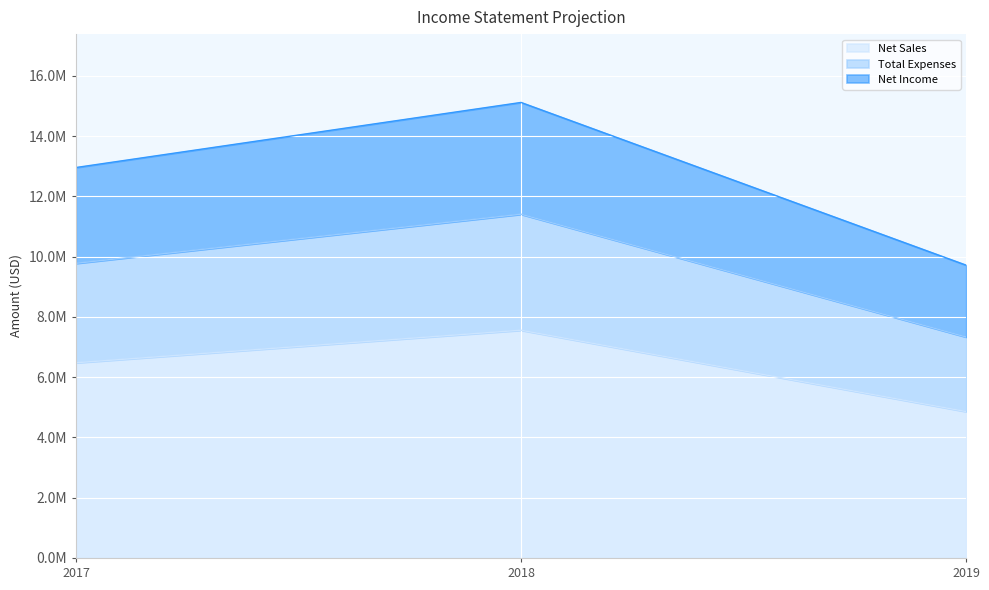

Reading left to right, extract all data points from this chart.

Net Sales: 2017=6480000	2018=7560000	2019=4860000
Total Expenses: 2017=9780000	2018=11410000	2019=7335000
Net Income: 2017=12960000	2018=15120000	2019=9720000